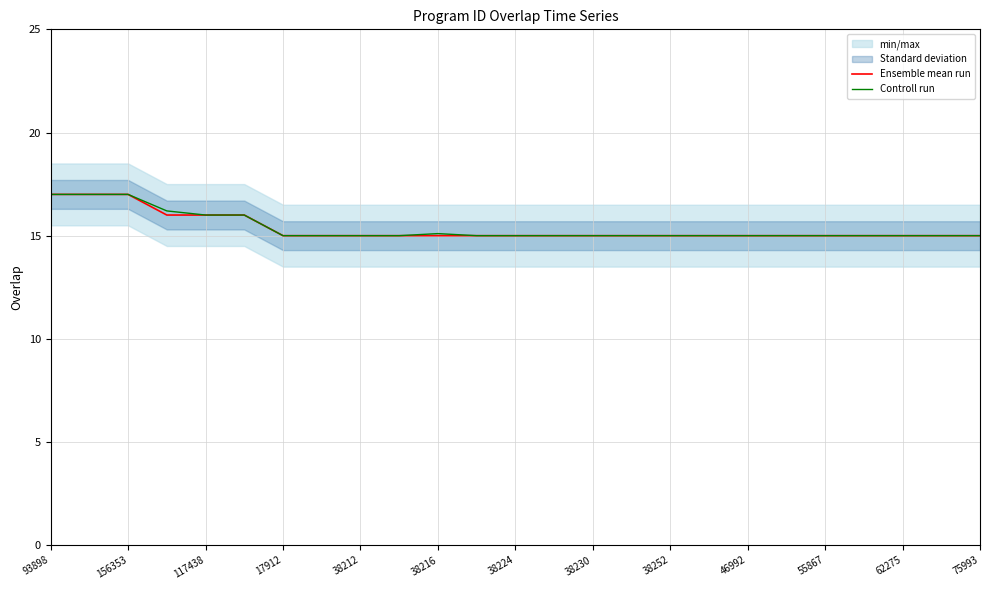

Reading left to right, list all the values displayed in this chart.

Ensemble mean run: 17.0	17.0	17.0	16.0	16.0	16.0	15.0	15.0	15.0	15.0	15.0	15.0	15.0	15.0	15.0	15.0	15.0	15.0	15.0	15.0	15.0	15.0	15.0	15.0	15.0
Controll run: 17.0	17.0	17.0	16.2	16.0	16.0	15.0	15.0	15.0	15.0	15.1	15.0	15.0	15.0	15.0	15.0	15.0	15.0	15.0	15.0	15.0	15.0	15.0	15.0	15.0